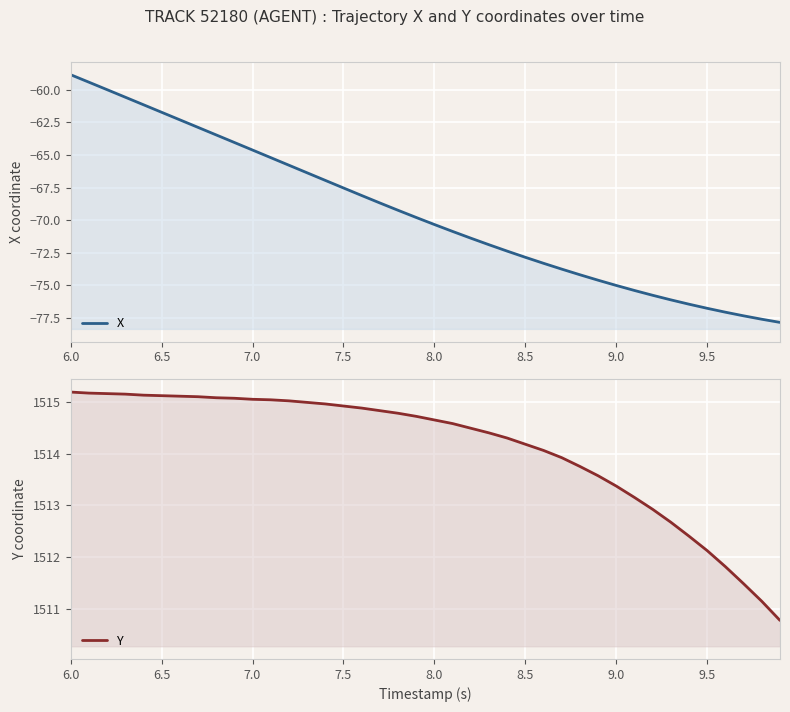

Which series has the largest range (max minus min)?

X